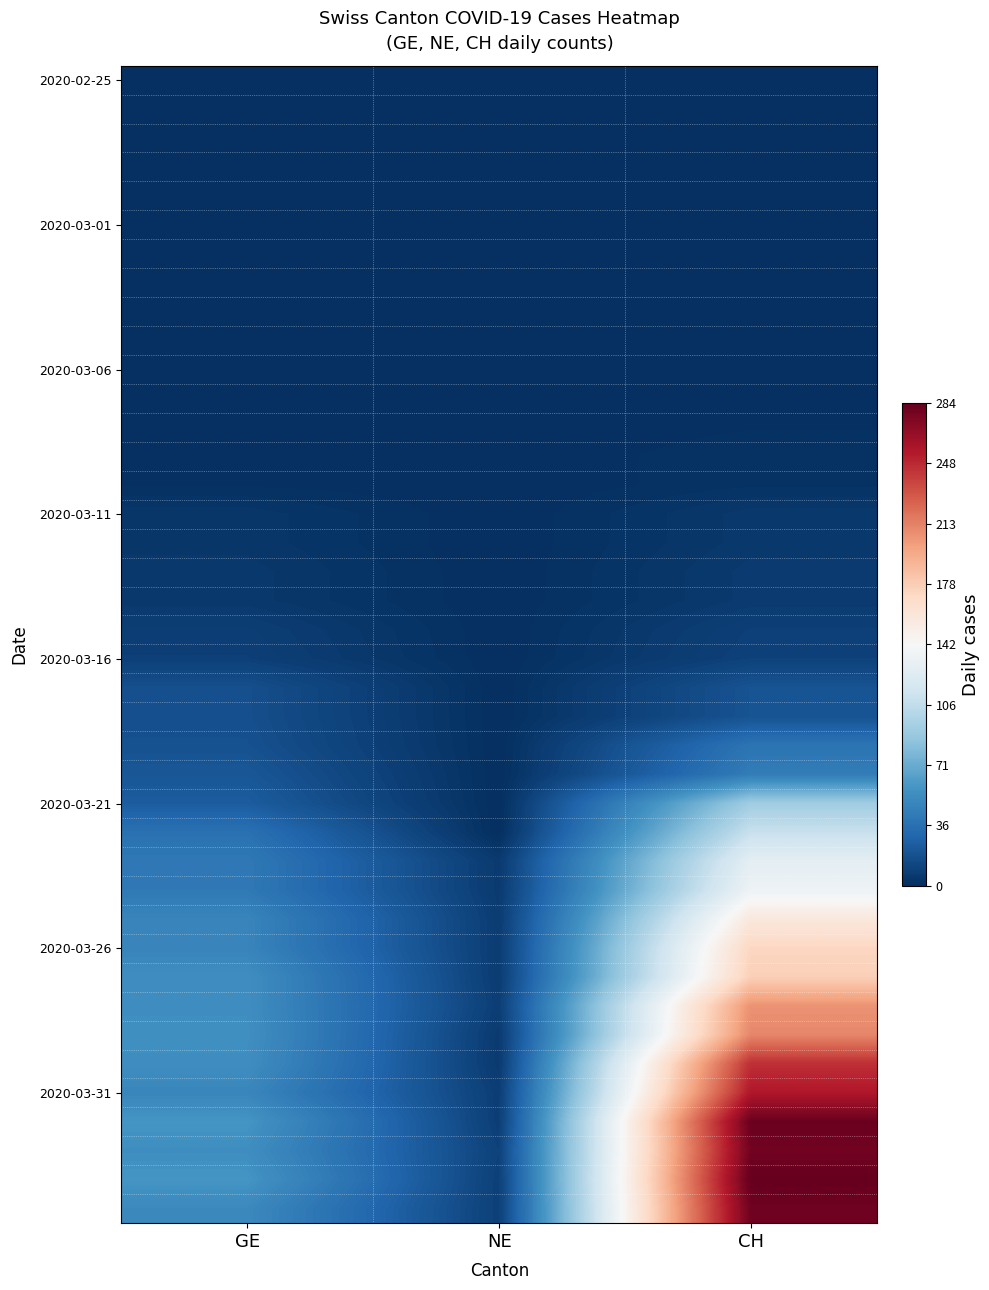

What is the total value across all series at GE?

835